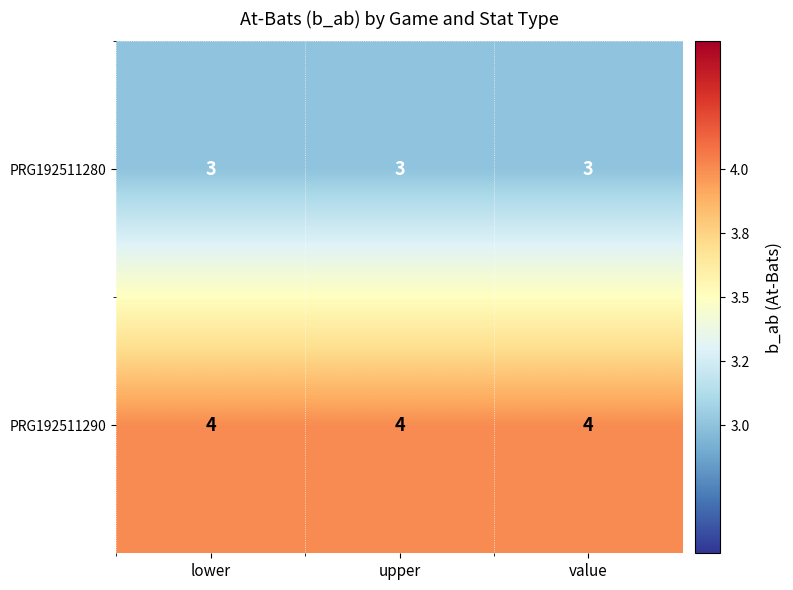

What is the greatest value displayed?

4